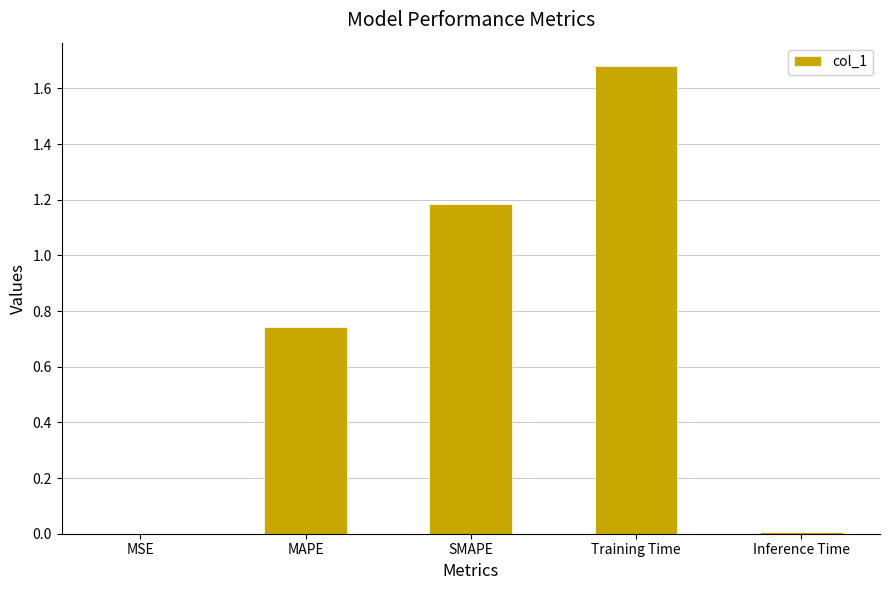

What is the ratio of the value at Training Time to the value at SMAPE?

1.4